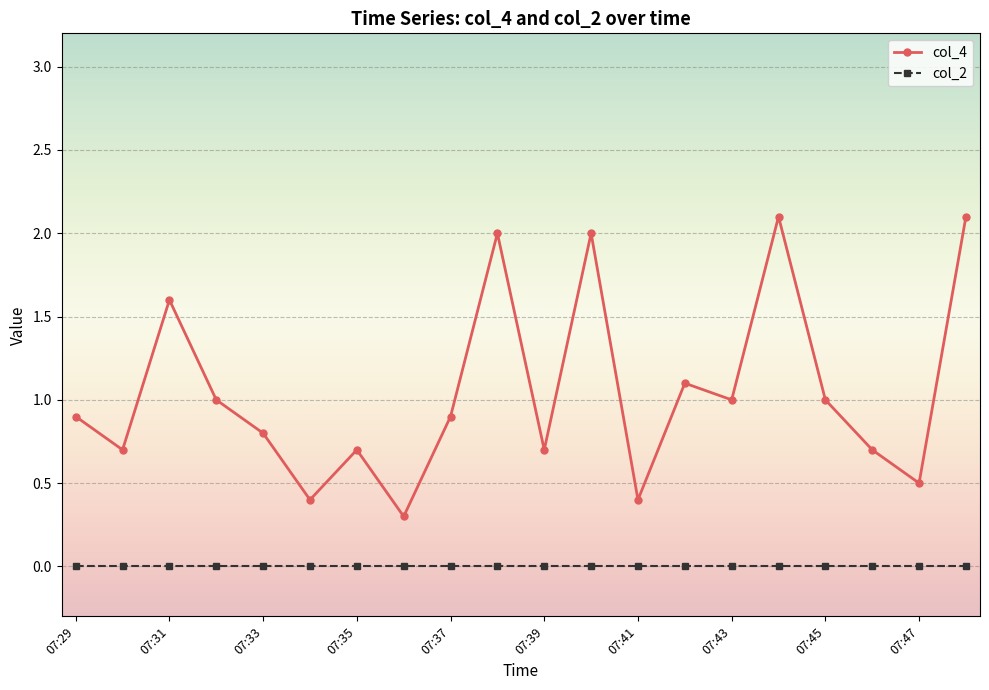

What is the value of the col_4 point at the 14th from the left?

1.1